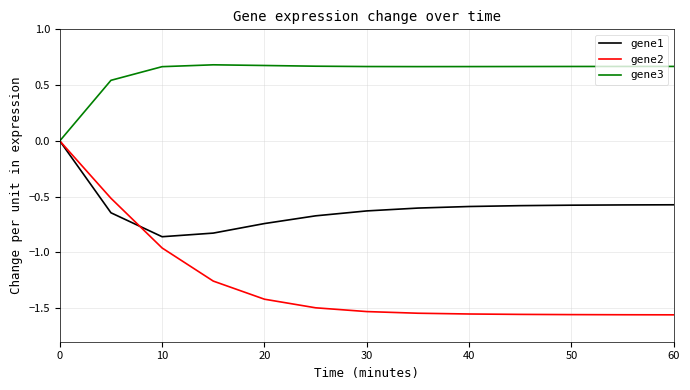

Rank the series by their average value, from lowest to highest.

gene2, gene1, gene3